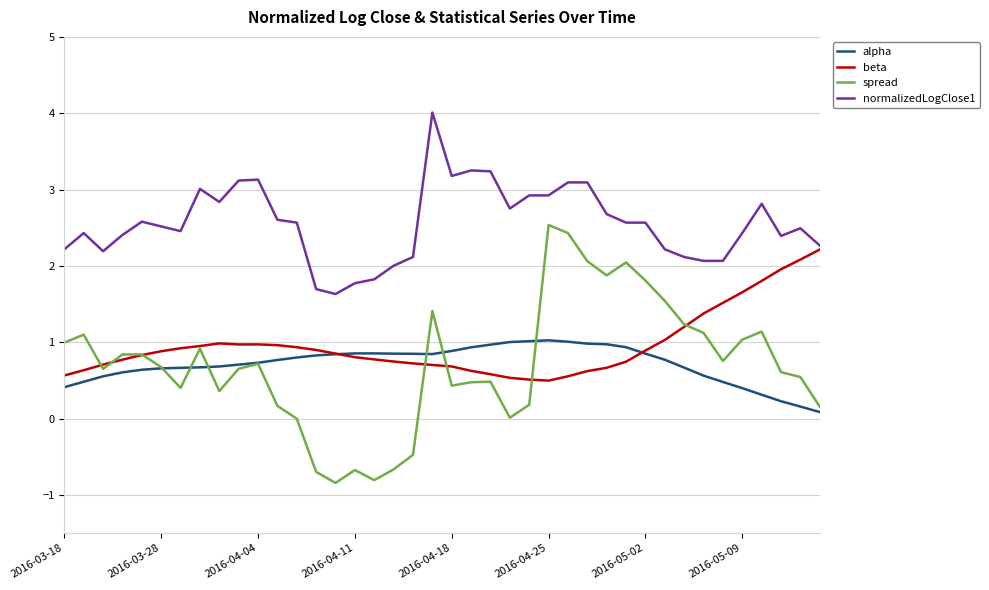

What is the smallest value displayed?

-0.8